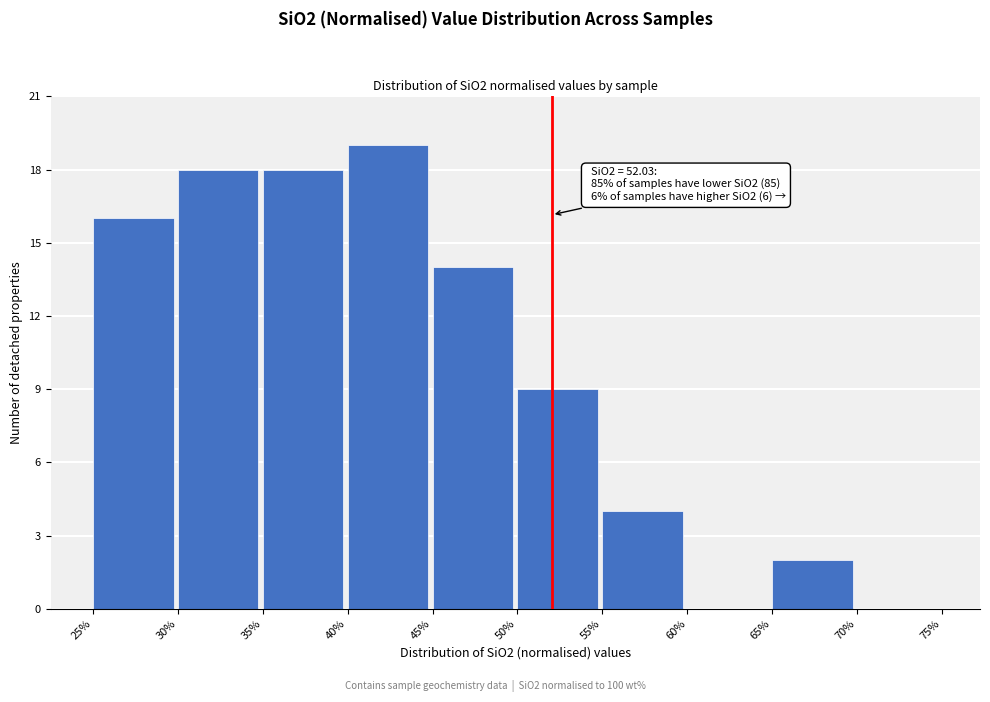

Which range on the x-axis has the tallest bar?

40% to 45%